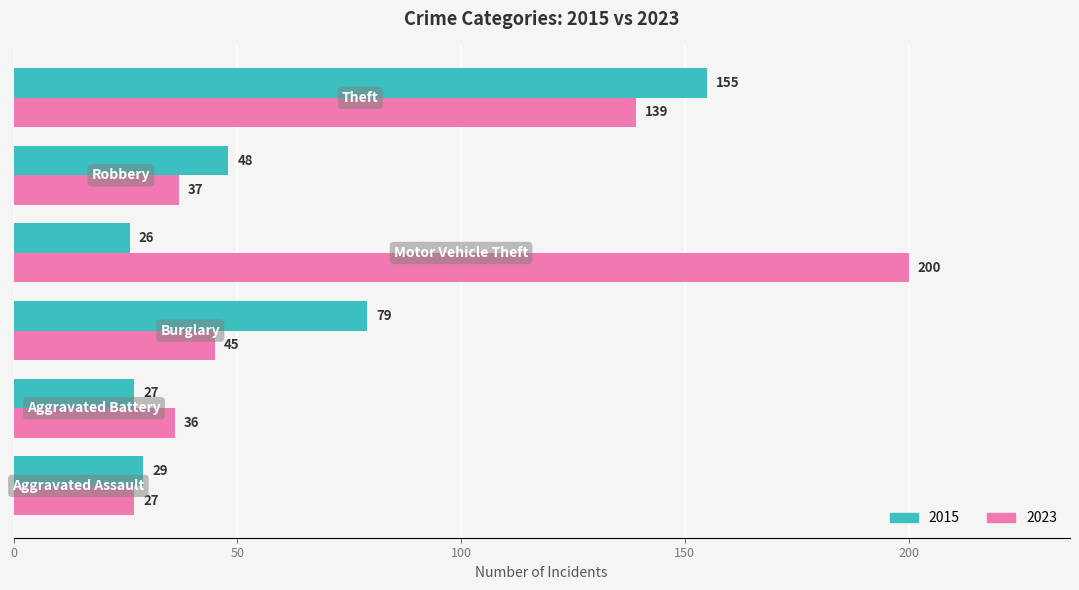

What is the minimum value for 2023?

27